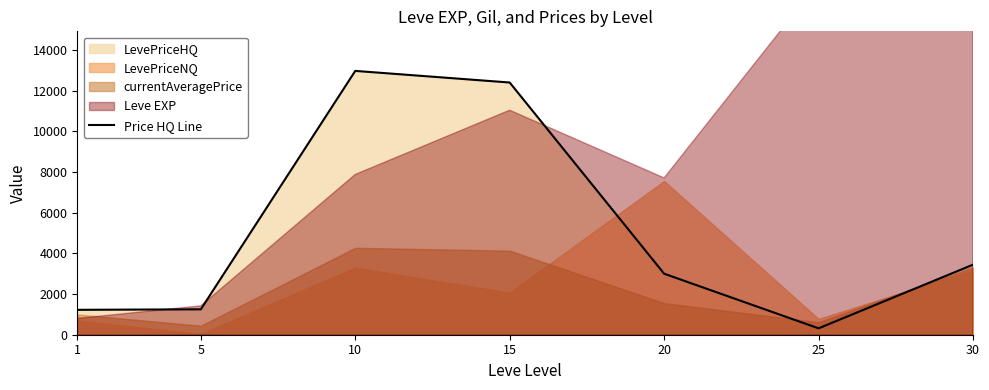

List the labels in order of value, largest first.

10, 15, 30, 20, 5, 1, 25